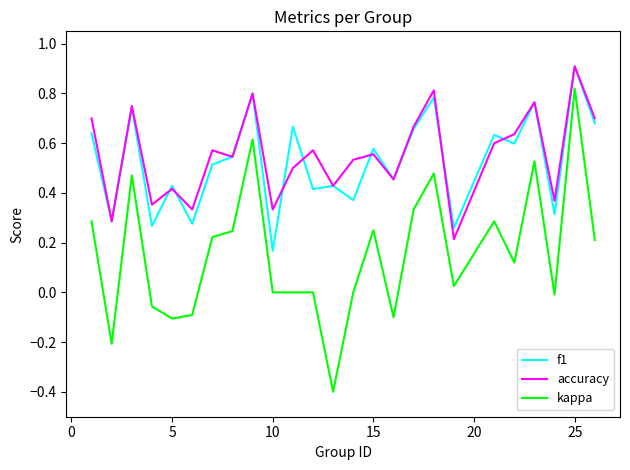

Which series has the widest spread of values?

kappa